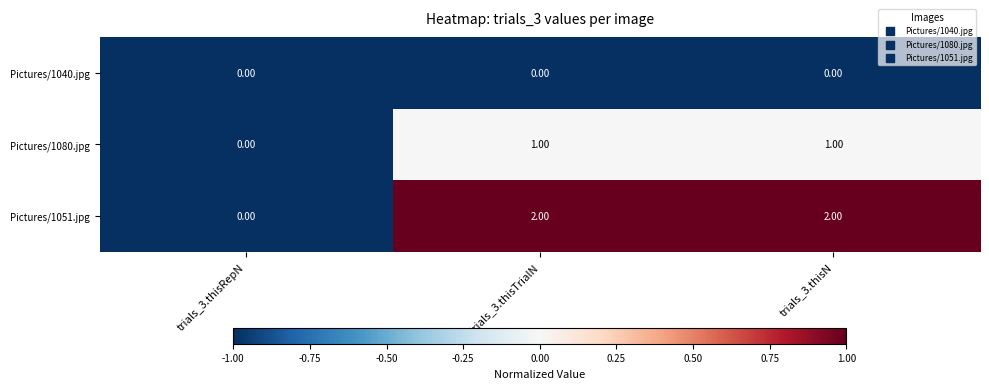

Rank the series by their maximum value, from lowest to highest.

Pictures/1040.jpg, Pictures/1080.jpg, Pictures/1051.jpg